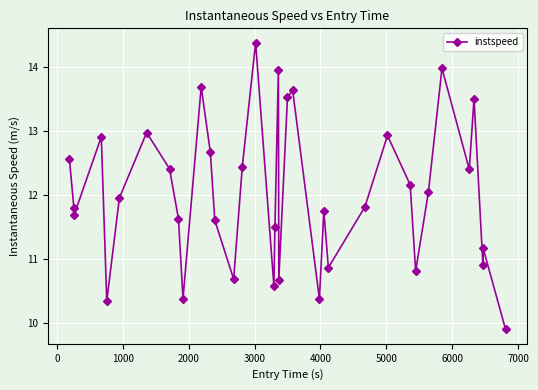

What is the difference between the second highest and second lowest values?

3.6